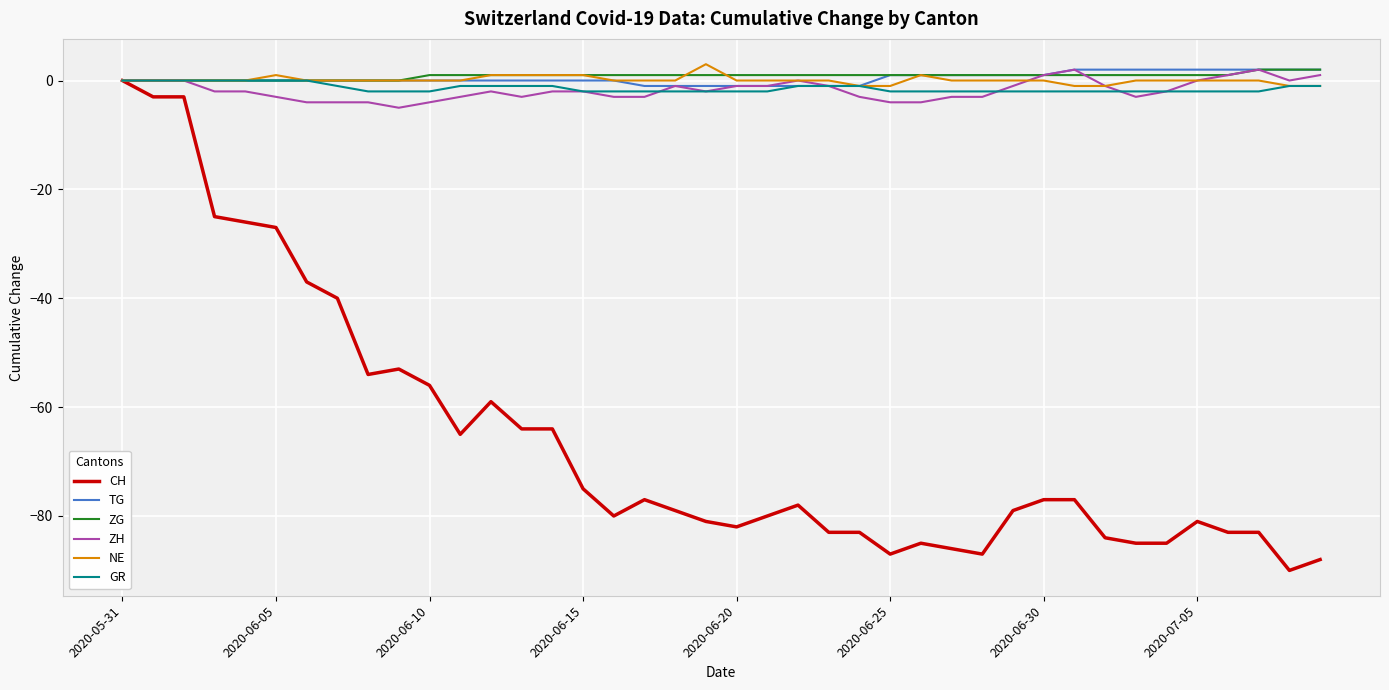

Which series has the widest spread of values?

CH